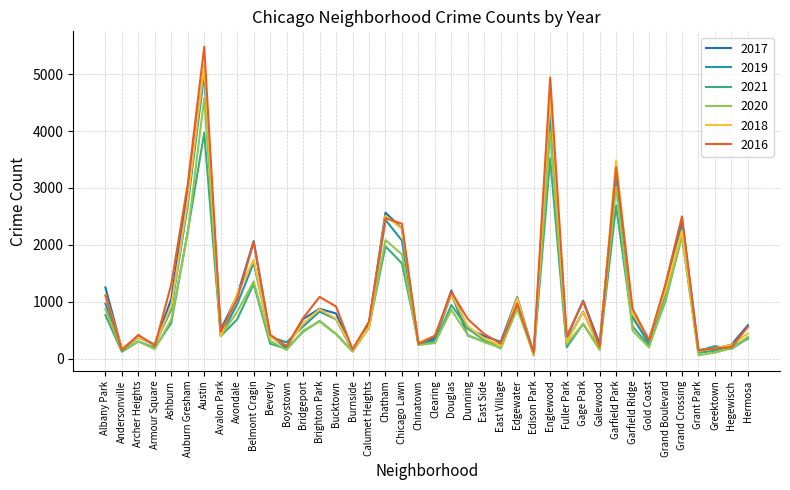

At which category is the sum across all series the highest?

Austin